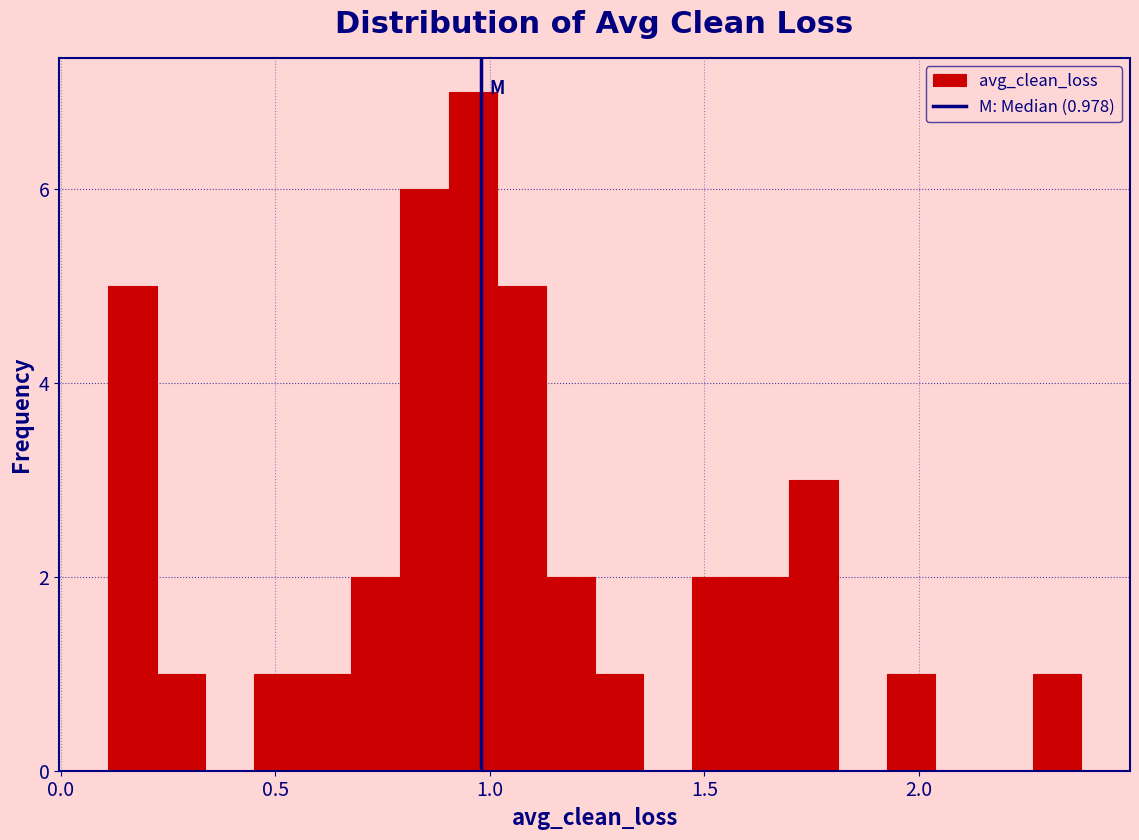

Read against the x-axis, roughly where is the centre of the tallest bar?

0.95